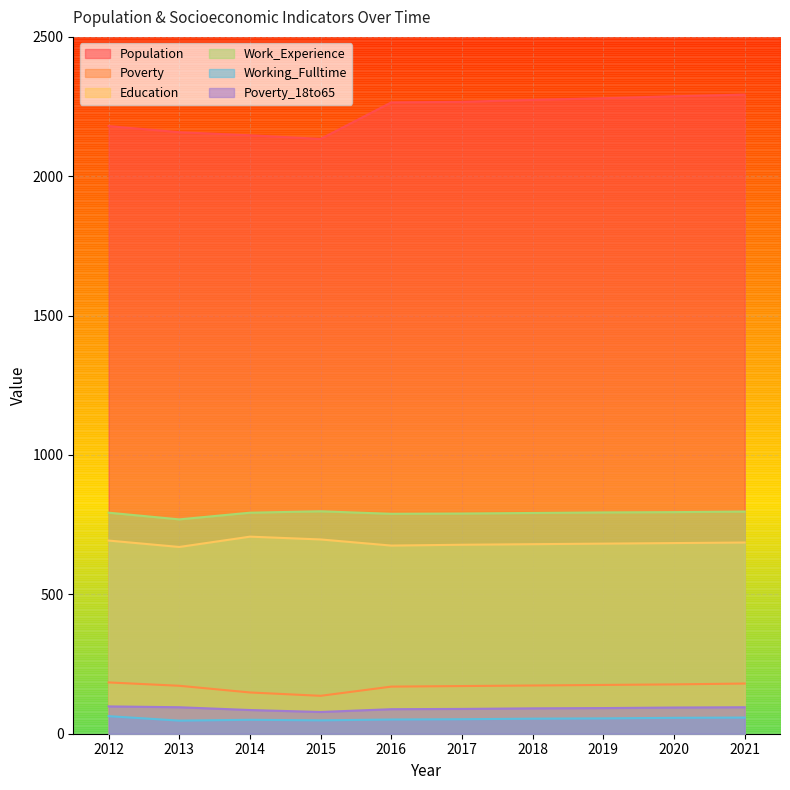

Where is Poverty_18to65 nearest to the value 88?

2016